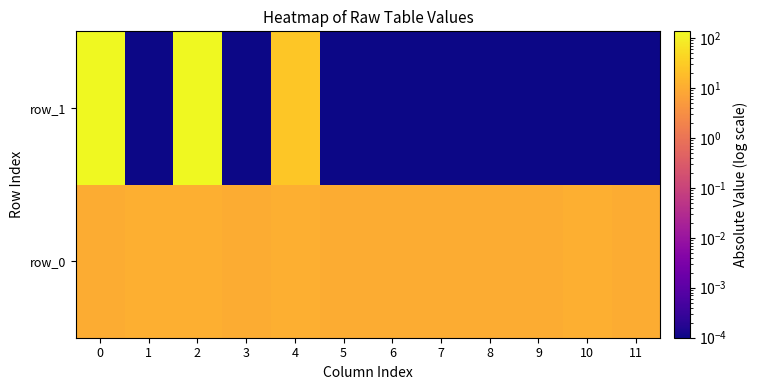

At 3, list the series in order from largest to smallest.

row_0, row_1